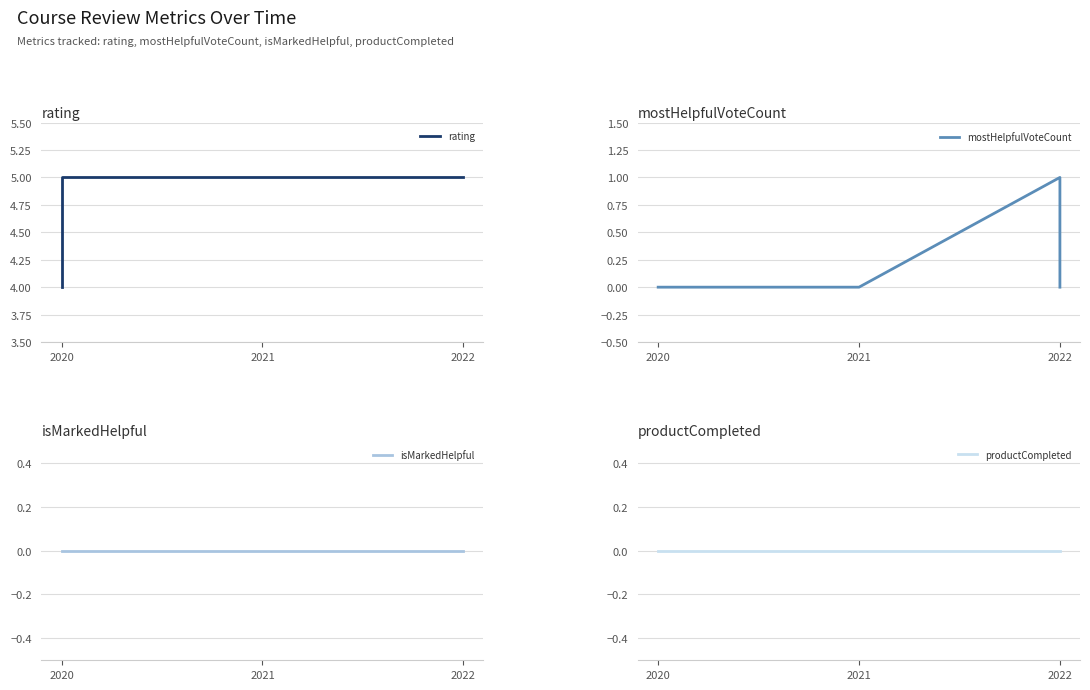

What are all the series names shown in the legend?

rating, mostHelpfulVoteCount, isMarkedHelpful, productCompleted